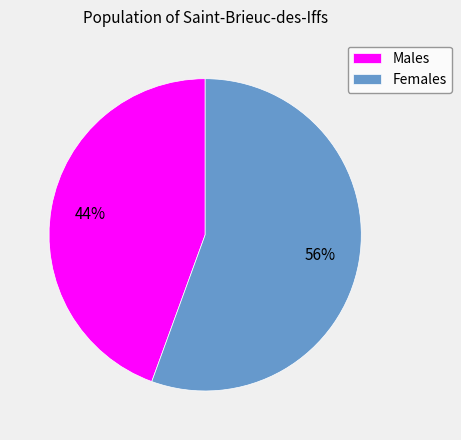

True or false: Males accounts for 51% of the total.

False